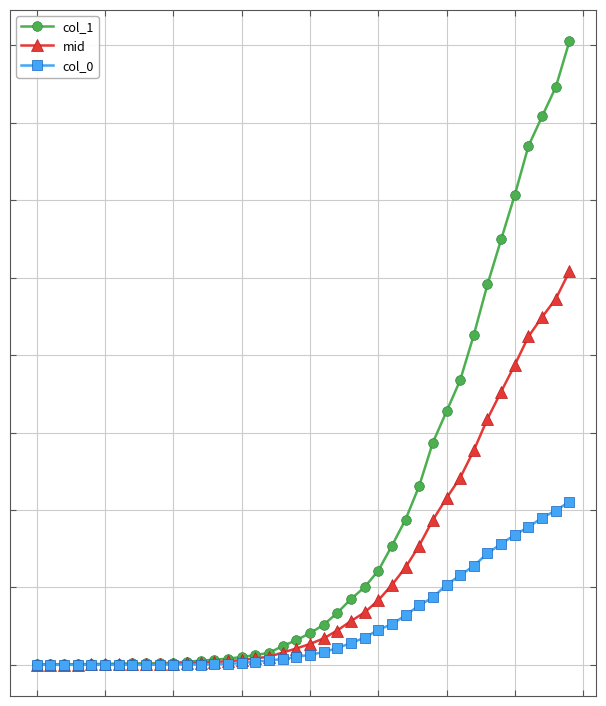

What are all the series names shown in the legend?

col_1, mid, col_0